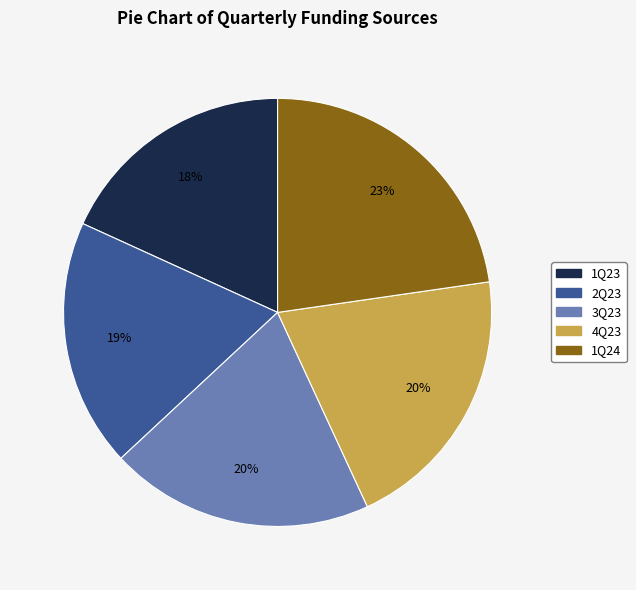

The 1Q23 slice represents 18% of the pie. True or false?

True